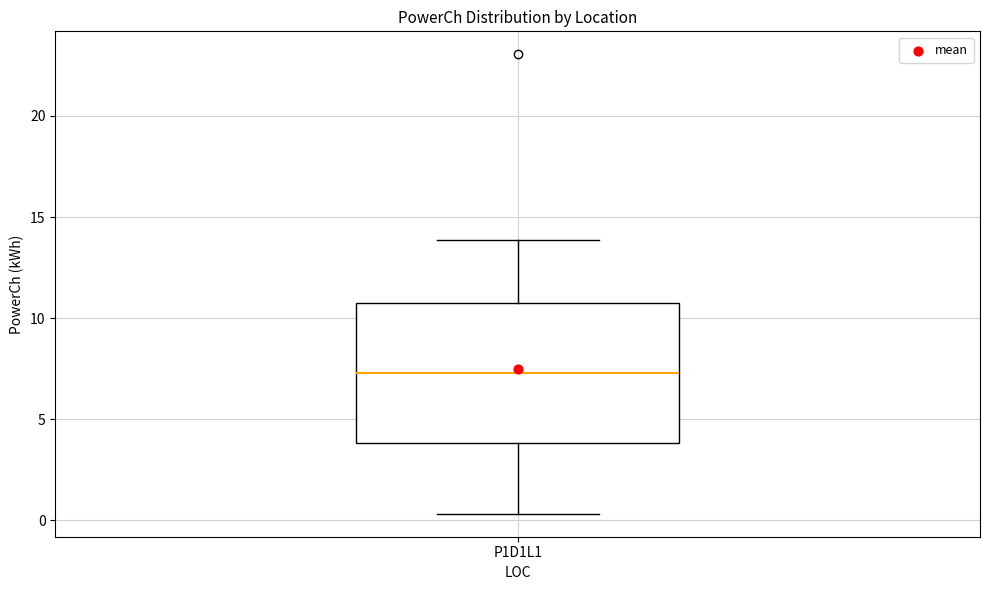

Where does the lower whisker of the box for P1D1L1 end on the y-axis? The values are not printed on the chart, so give them approximately, as read against the axis.

0.5